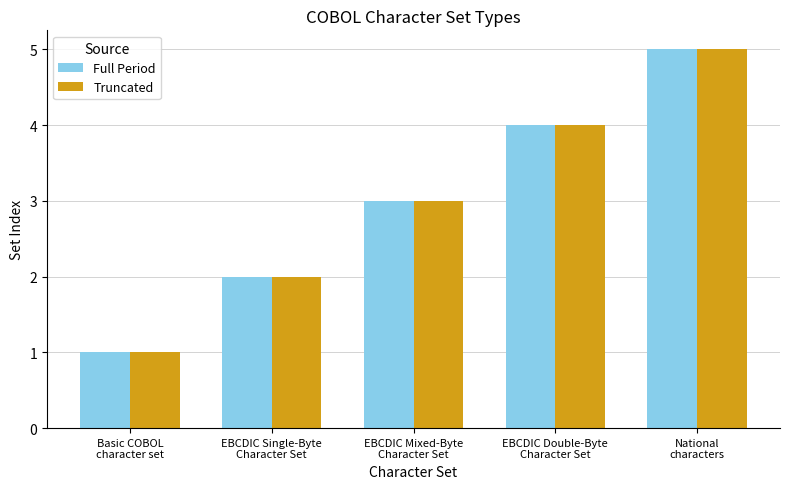

What is the difference between the second highest and minimum values in the Truncated series?

3